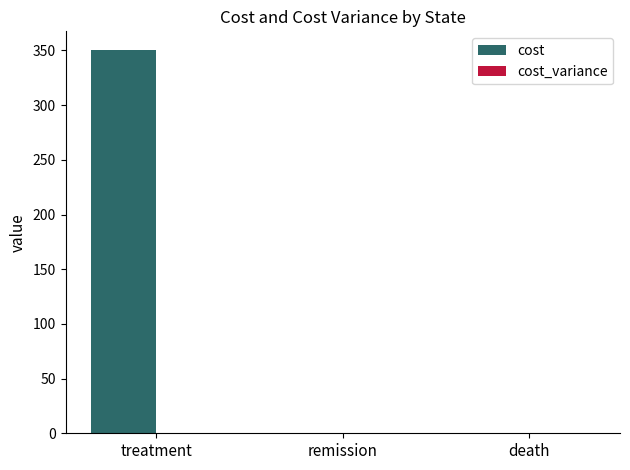

At which category does the chart reach its peak across all series?

treatment